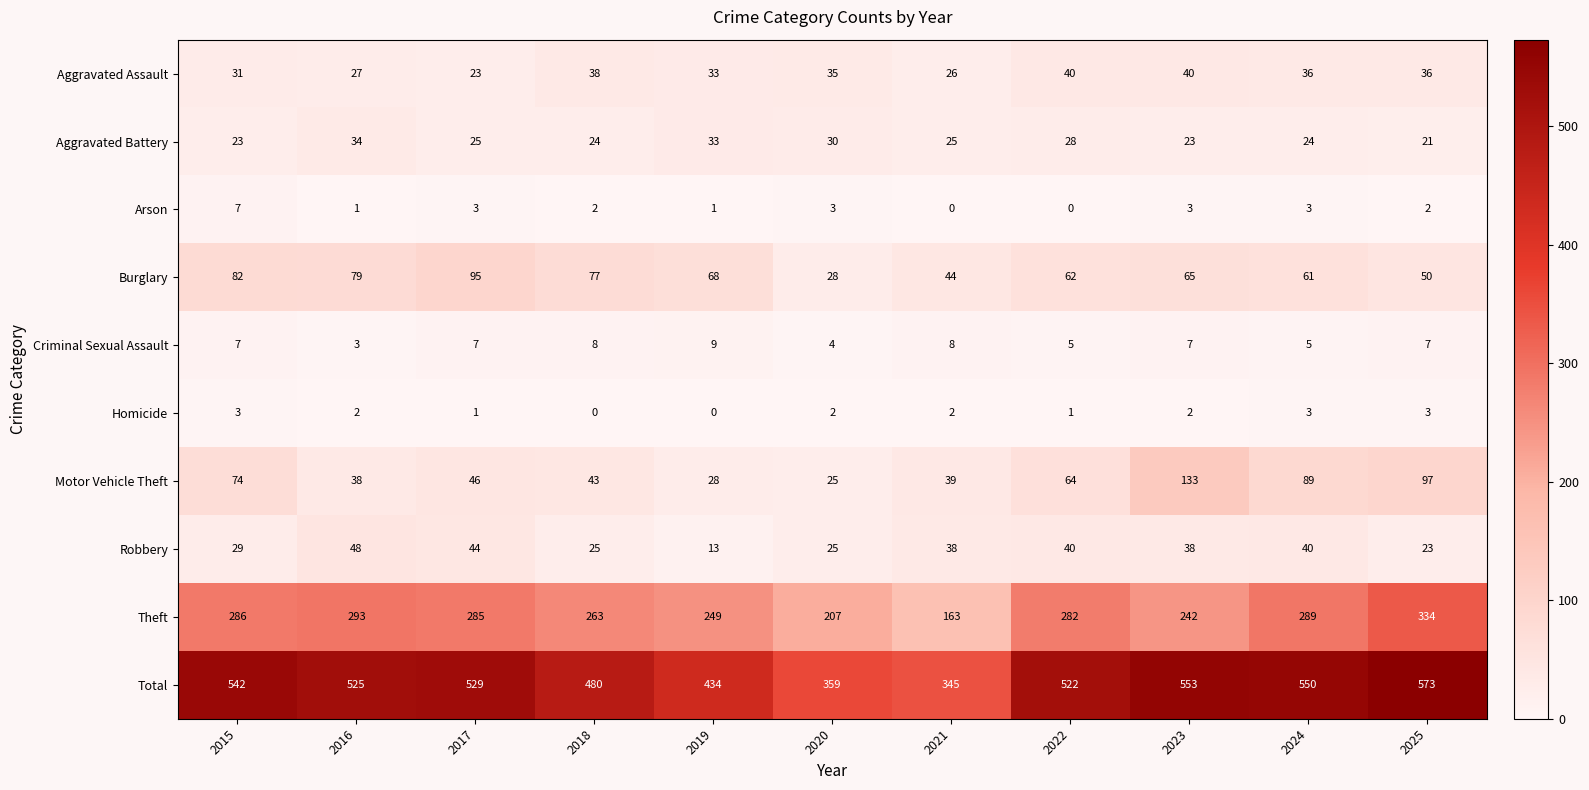

What is the sum of all Aggravated Battery values?

290